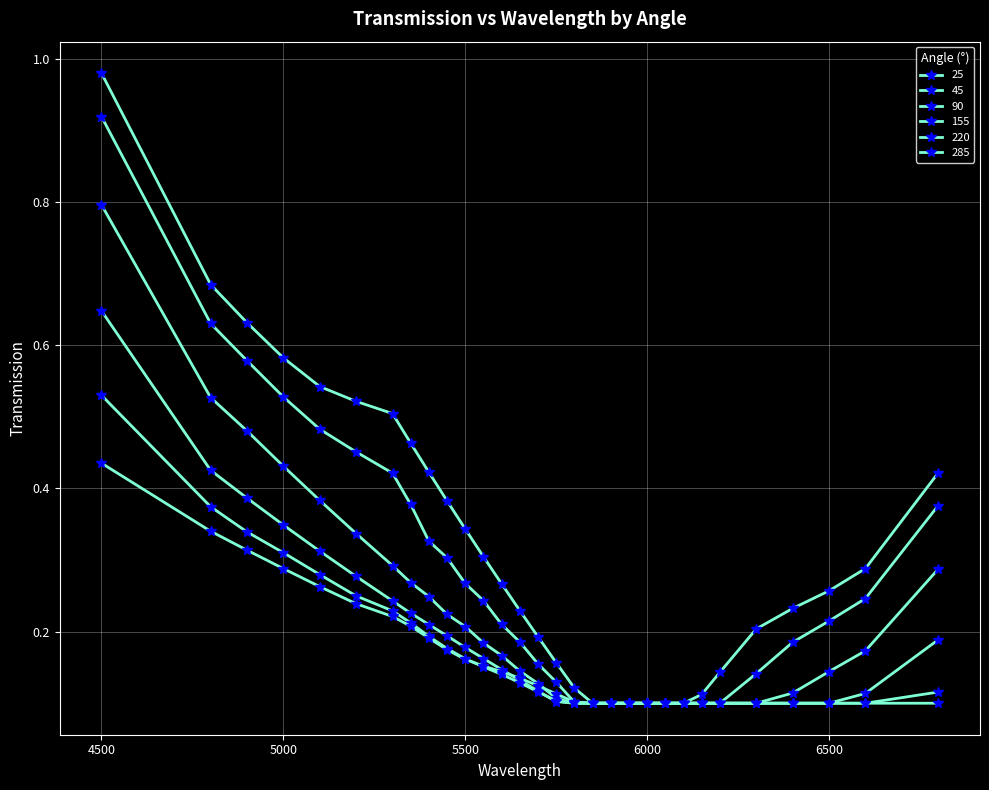

What is the difference between the maximum and minimum values in the 285 series?

0.3